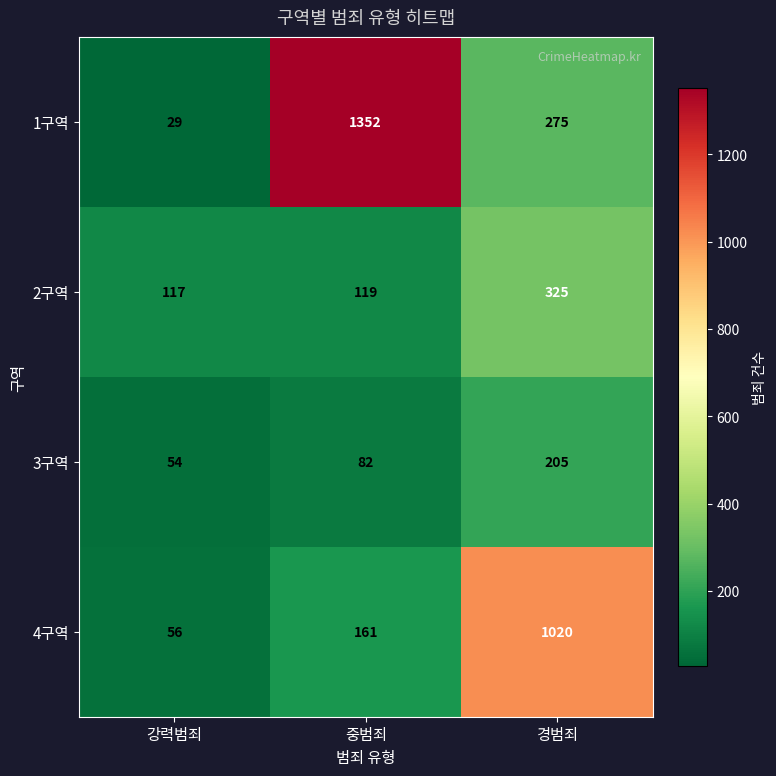

Which series has the largest total across all categories?

1구역